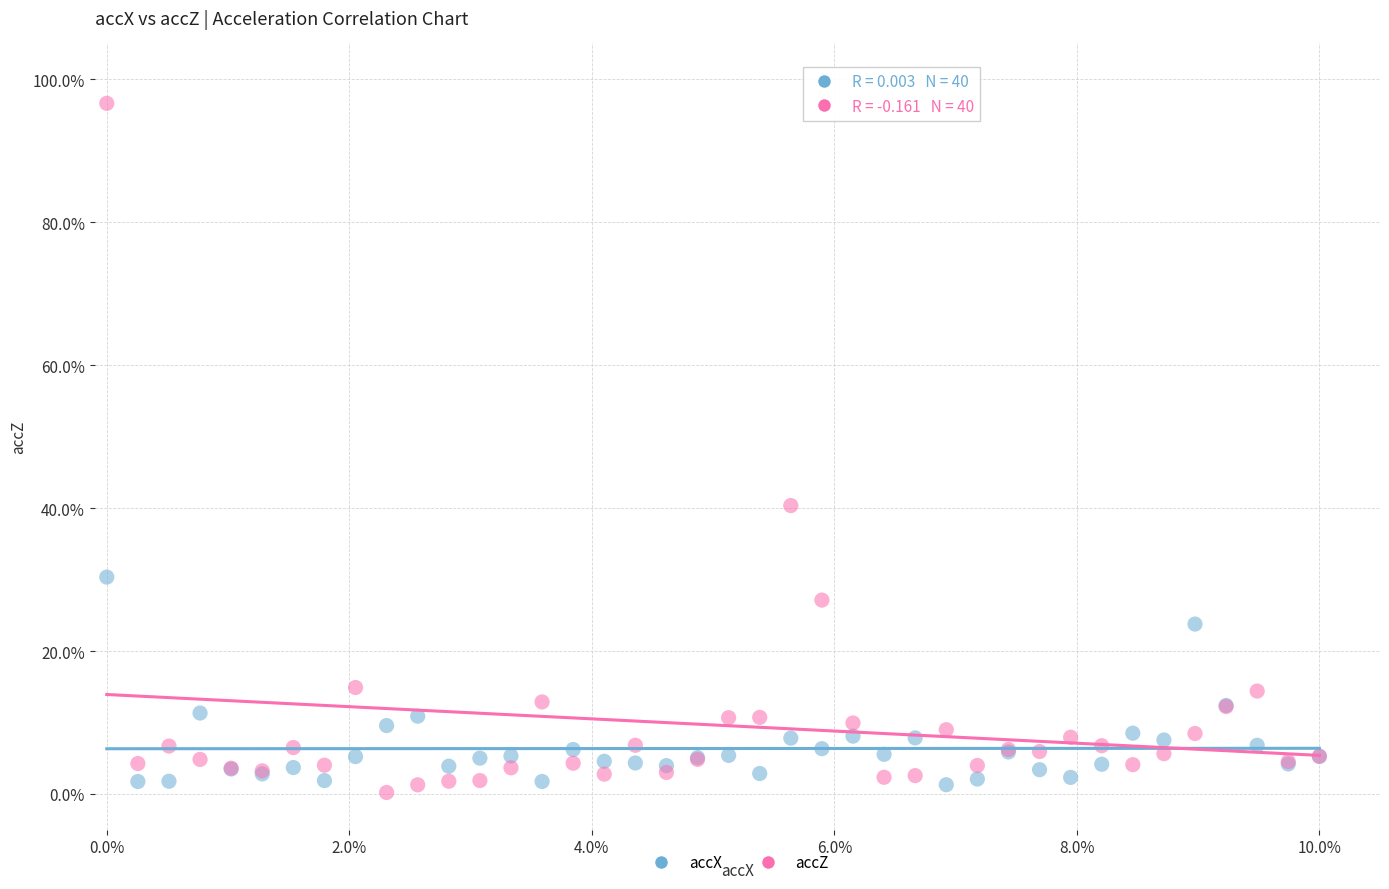

Which series contains the lowest Y value?

accZ